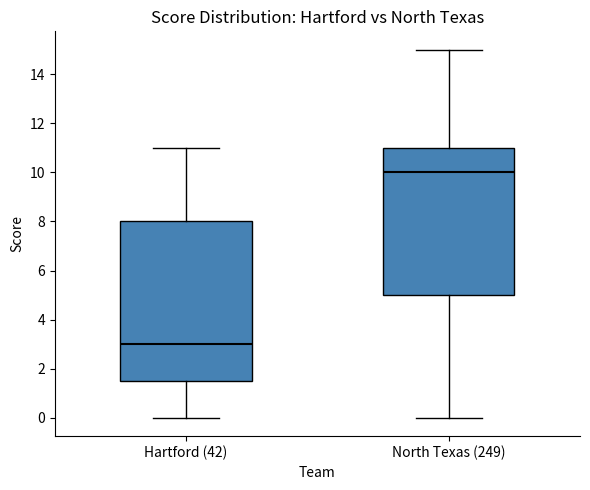

Reading left to right, read every box against the y-axis: the position of its median line, the range the box covers, and the ends of its whiskers. The values are not printed on the chart, so give them approximately, as read against the axis.

Hartford (42): median 3.0, box 1.6 to 8.0, whiskers 0.0 to 11.0
North Texas (249): median 10.0, box 5.0 to 11.0, whiskers 0.0 to 15.0